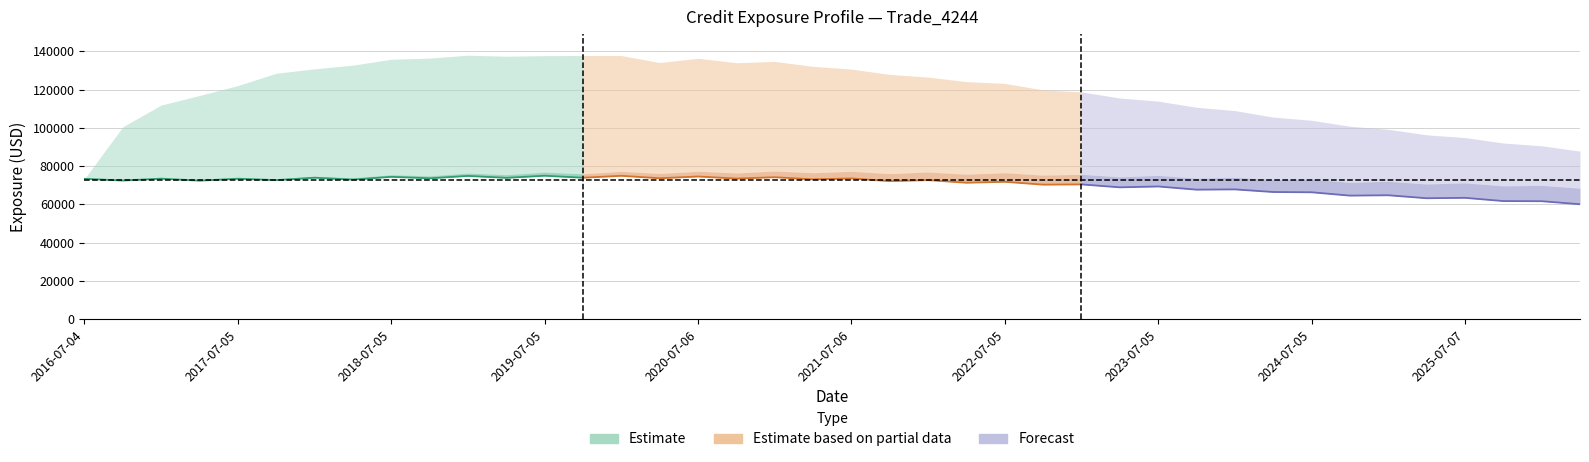

True or false: Estimate and Forecast cross at least once.

False